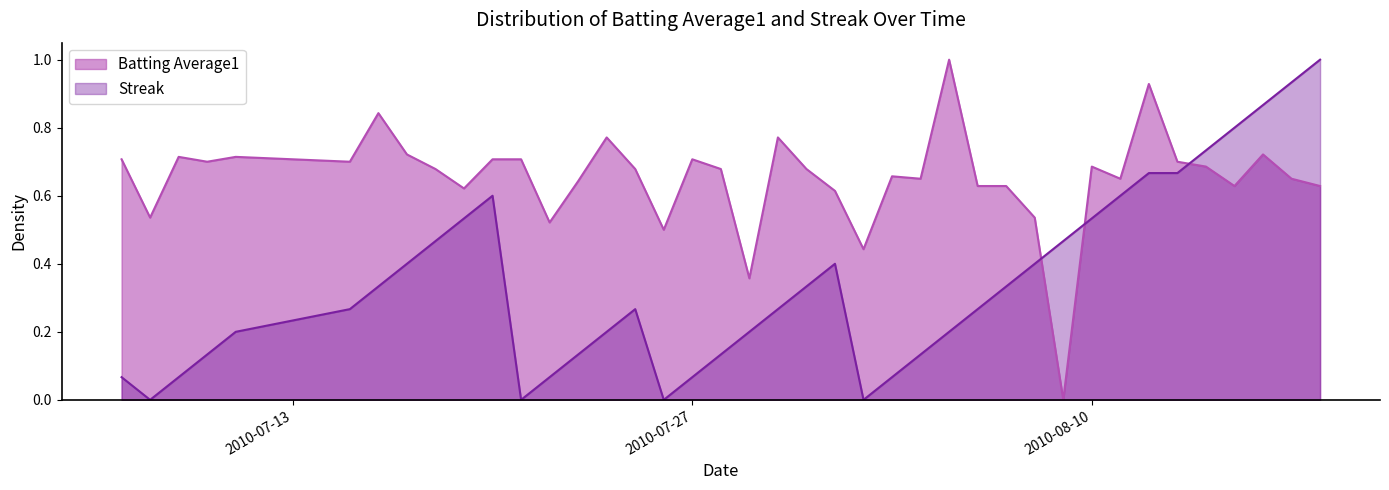

True or false: Batting Average1 and Streak intersect in this chart.

True